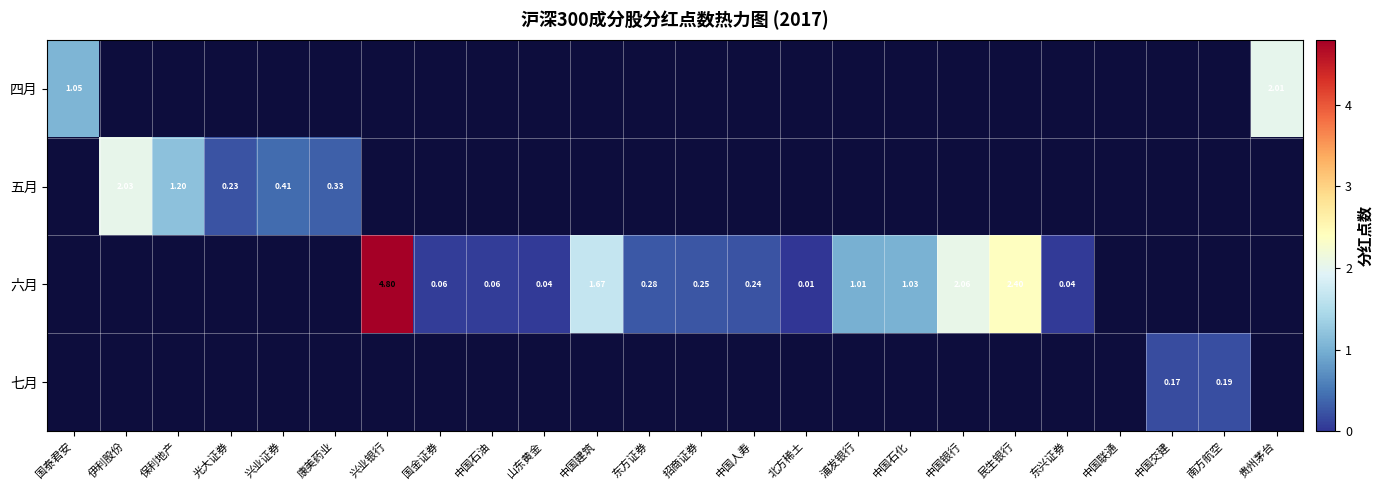

Which has a higher value, 山东黄金 or 伊利股份?

伊利股份